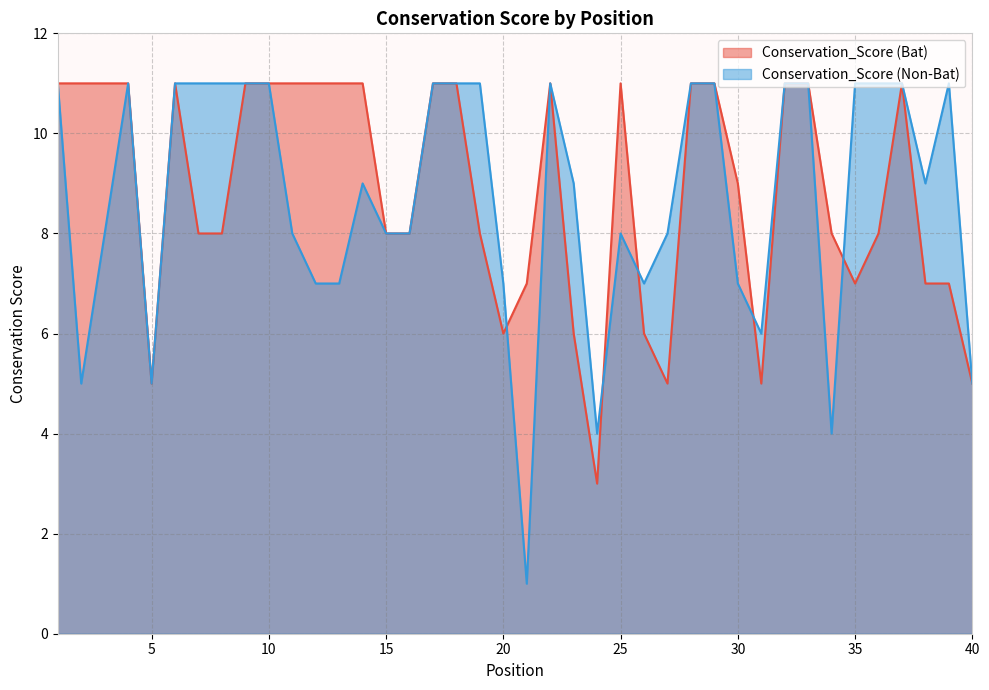

How many data points does each series have?

40